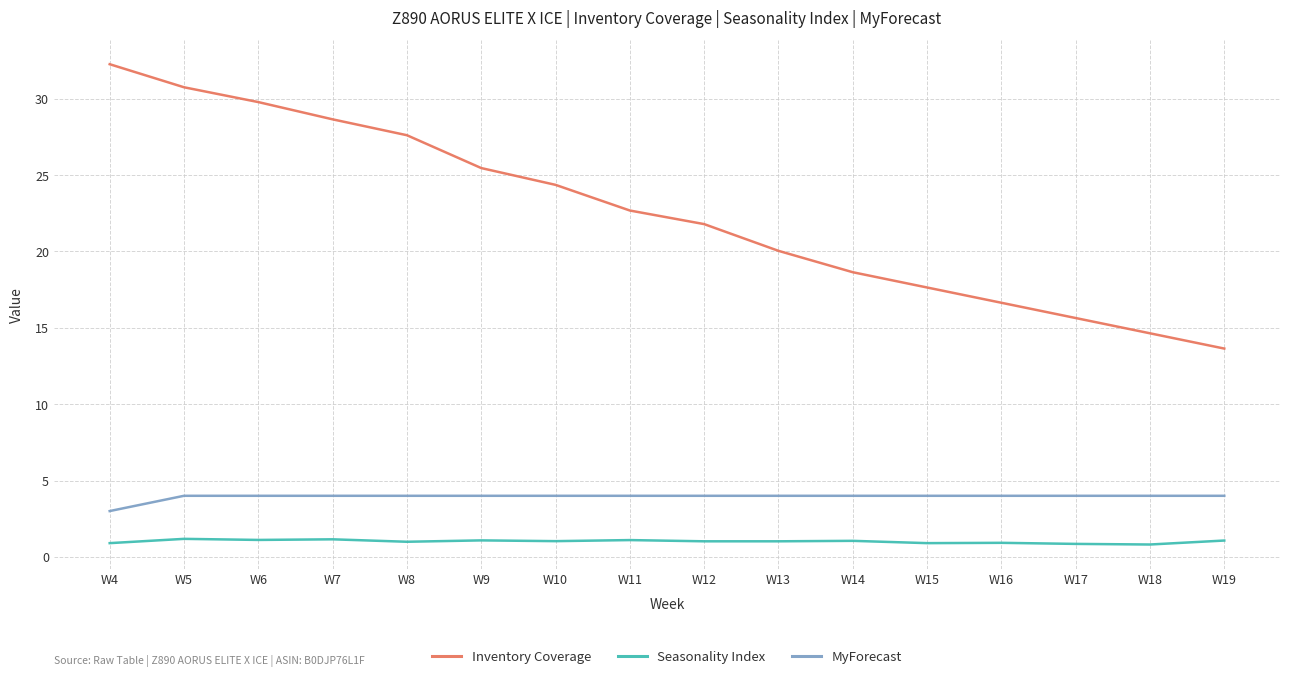

True or false: MyForecast and Inventory Coverage cross at least once.

False